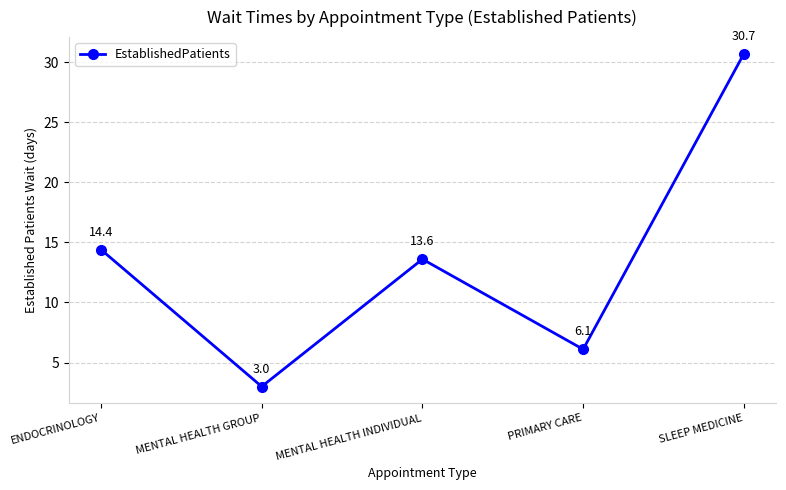

Where does the data first go above 13?

ENDOCRINOLOGY